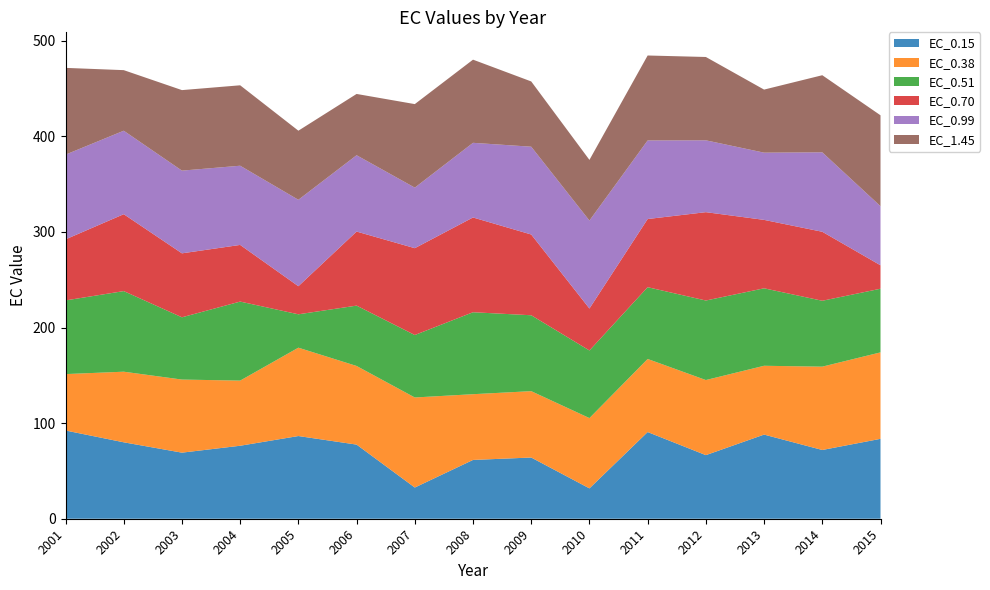

Reading right to left, list all the values displayed in this chart.

EC_0.15: 83.6	71.9	88.0	66.5	90.7	31.7	64.0	61.5	32.6	77.5	86.5	76.3	69.1	80.0	92.3
EC_0.38: 90.4	87.2	72.0	78.6	76.4	73.5	69.4	68.8	94.2	82.3	92.4	68.1	76.5	73.9	59.0
EC_0.51: 66.6	68.9	81.0	83.2	75.1	70.7	79.4	85.7	65.3	63.1	34.9	82.7	65.1	84.3	77.1
EC_0.70: 24.5	72.2	71.6	92.4	71.3	43.9	84.5	99.1	90.8	77.5	29.4	59.3	66.9	80.4	63.9
EC_0.99: 61.8	83.1	70.3	75.2	82.2	92.0	91.8	78.1	63.3	79.8	90.4	82.8	86.5	87.3	88.6
EC_1.45: 95.1	80.7	66.0	87.2	88.9	63.4	68.3	87.0	87.4	64.1	72.3	84.1	84.2	63.4	90.8